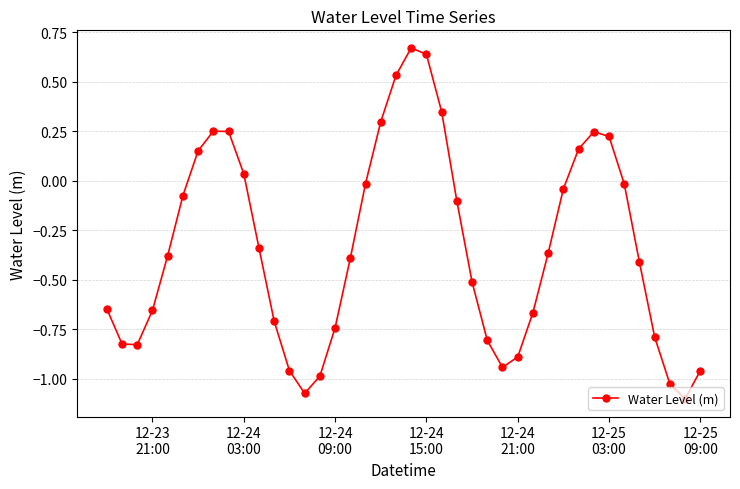

True or false: there are more than 0 points higher than both neighbors.

True